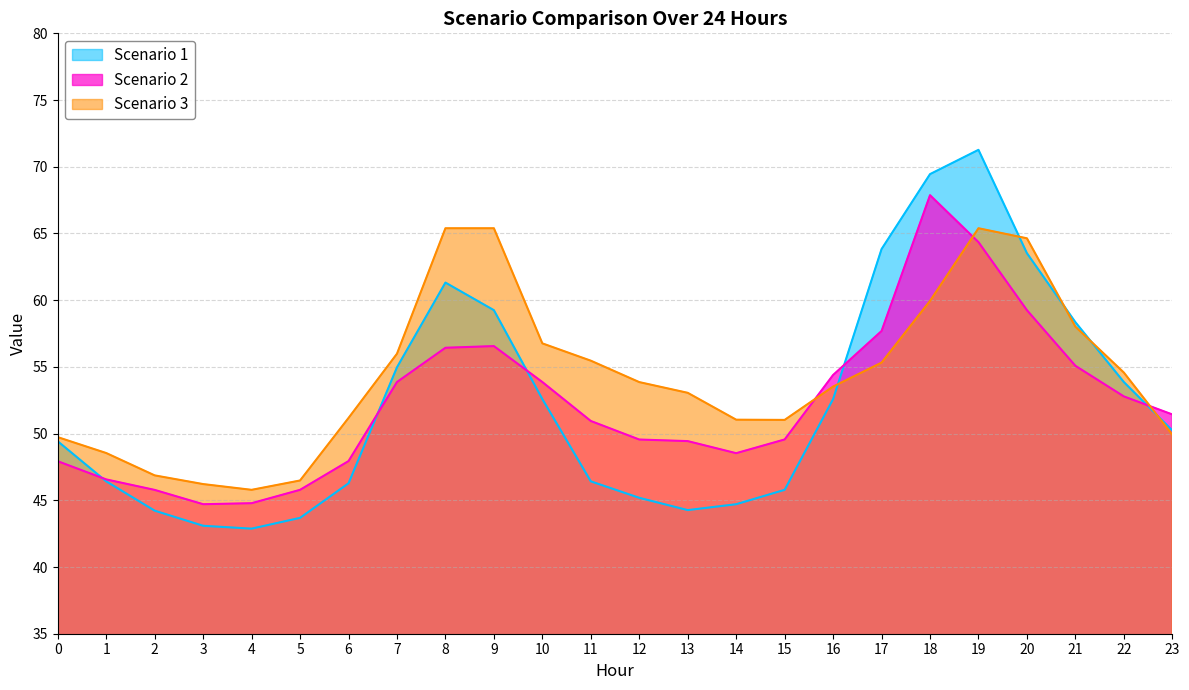

After their last crossing, which series has the higher values: Scenario 2 or Scenario 1?

Scenario 2